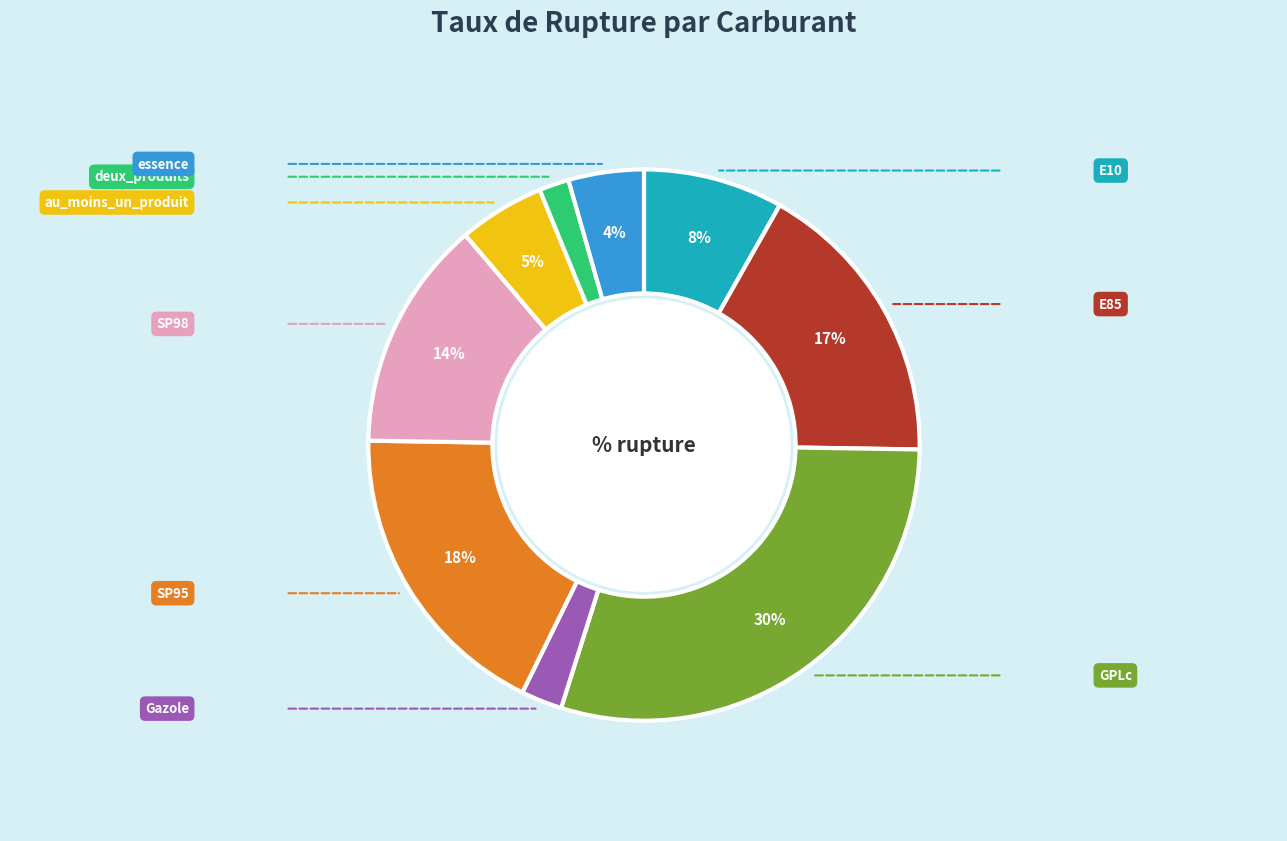

Is it true that Gazole is 1% of the pie?

False